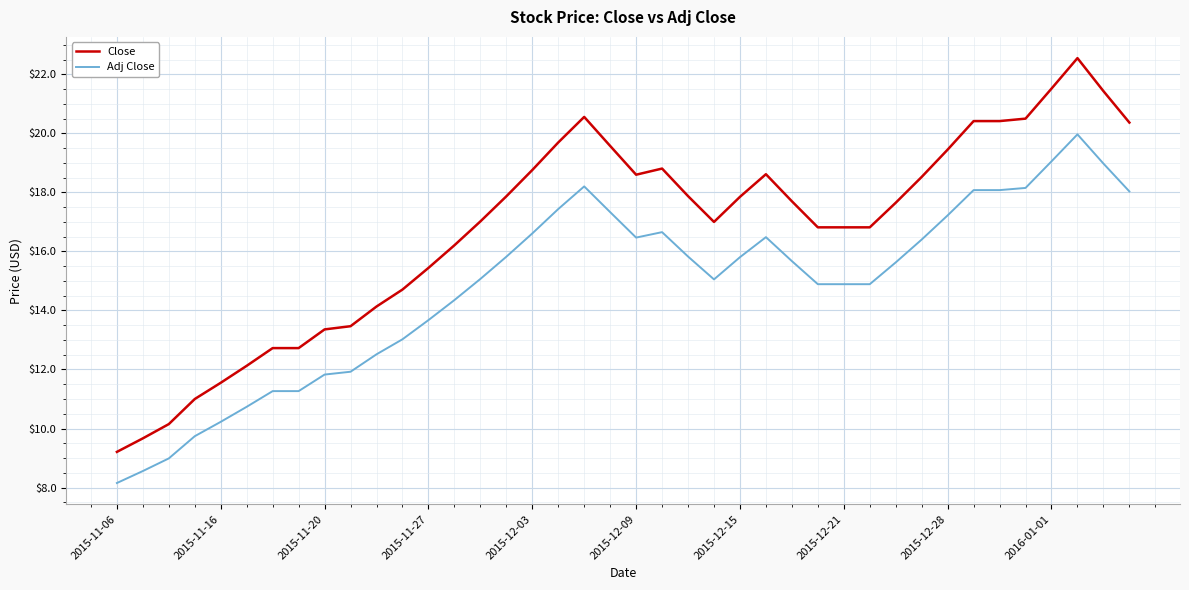

What is the difference between the maximum and second lowest values in the Adj Close series?

11.4